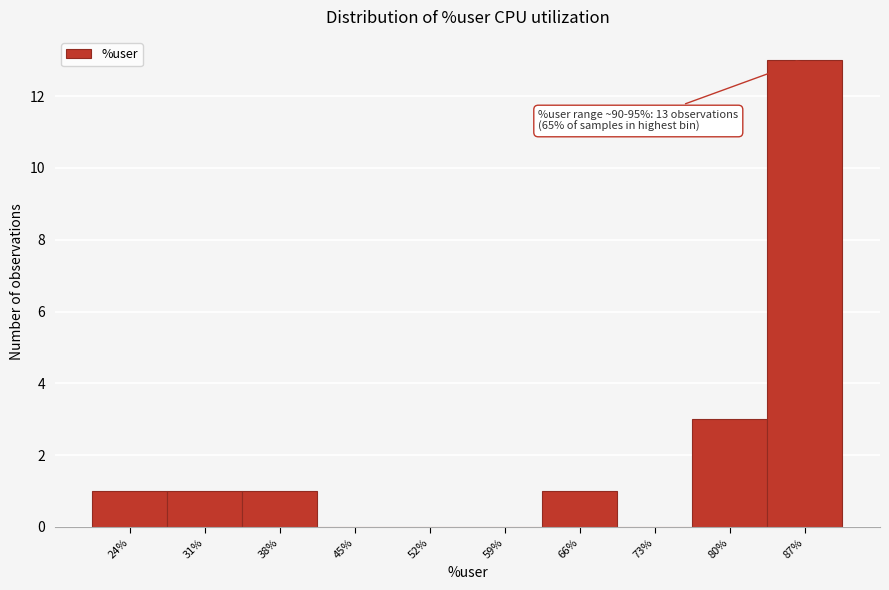

Reading right to left, list all the values displayed in this chart.

87%=13	80%=3	73%=0	66%=1	59%=0	52%=0	45%=0	38%=1	31%=1	24%=1